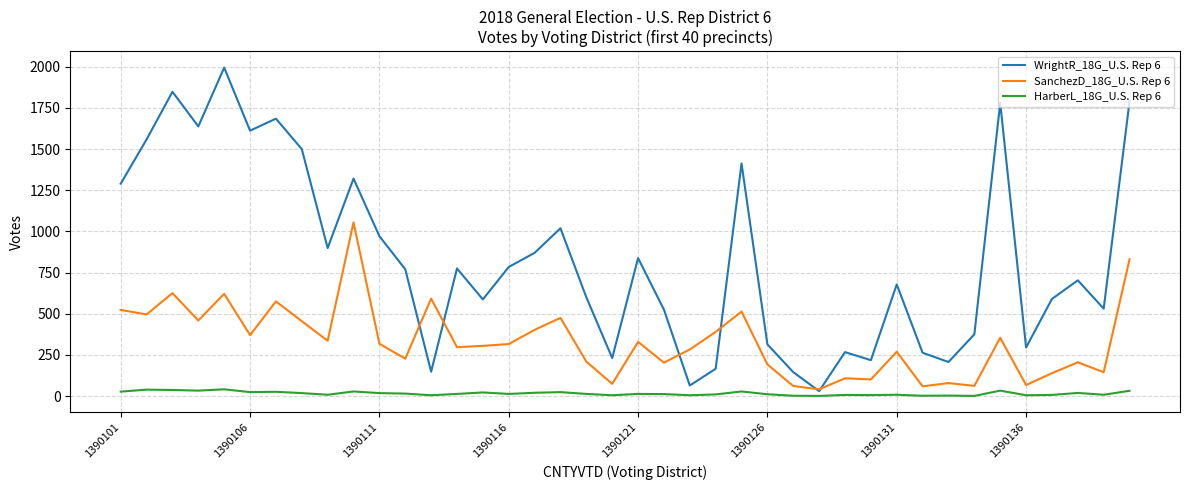

True or false: WrightR_18G_U.S. Rep 6 and HarberL_18G_U.S. Rep 6 intersect in this chart.

False